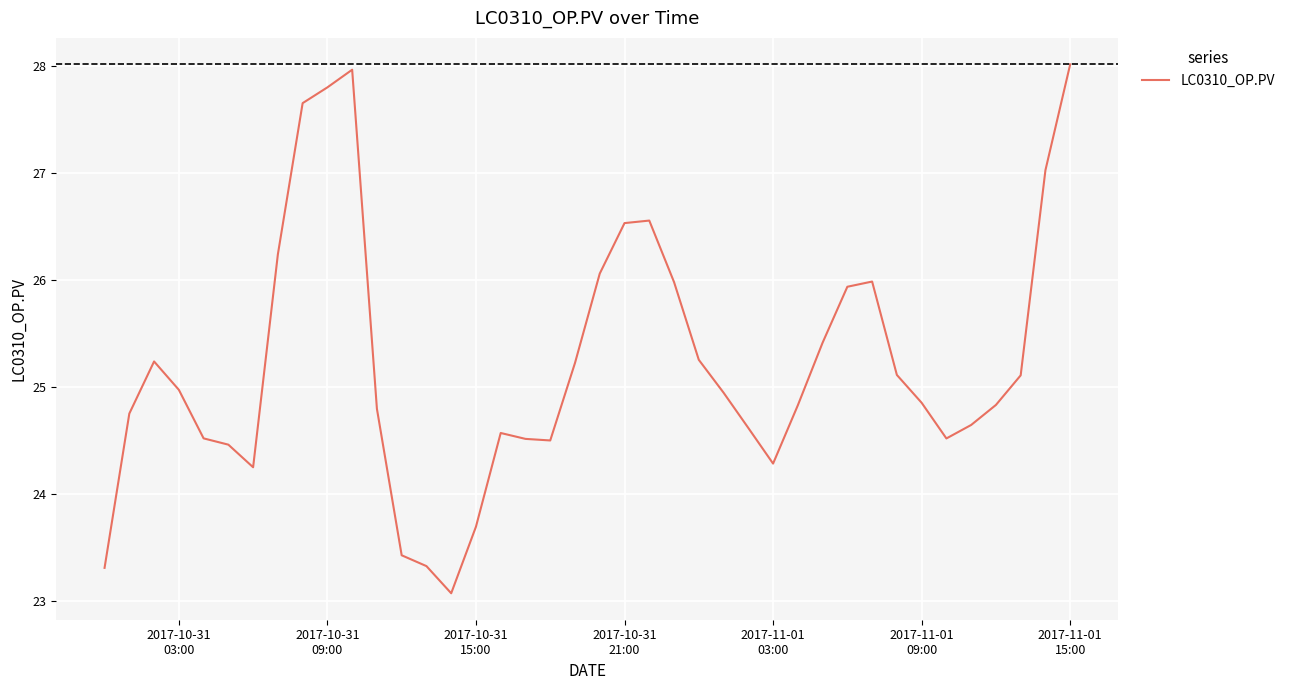

What is the greatest value displayed?

28.0